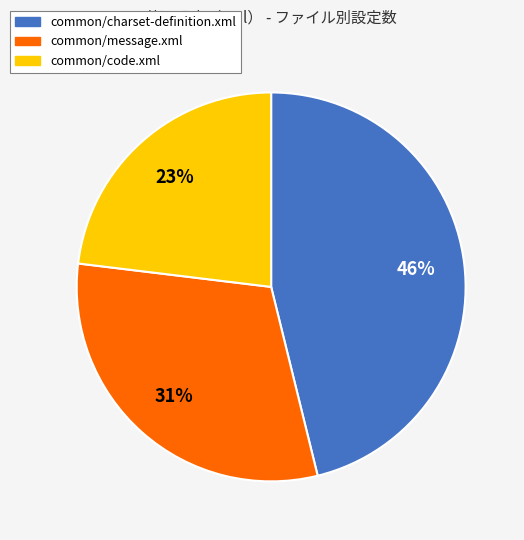

To the nearest percent, what is the difference between the common/code.xml and common/message.xml slice percentages?

8%